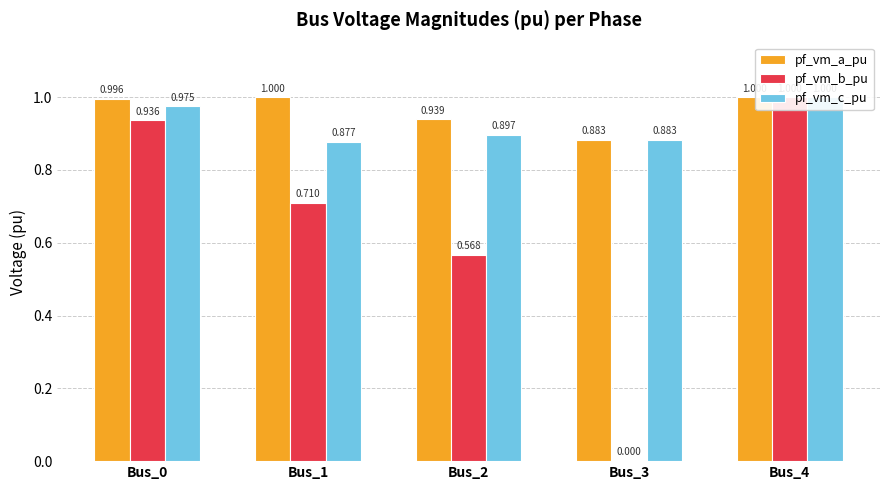

Which series has the largest range (max minus min)?

pf_vm_b_pu